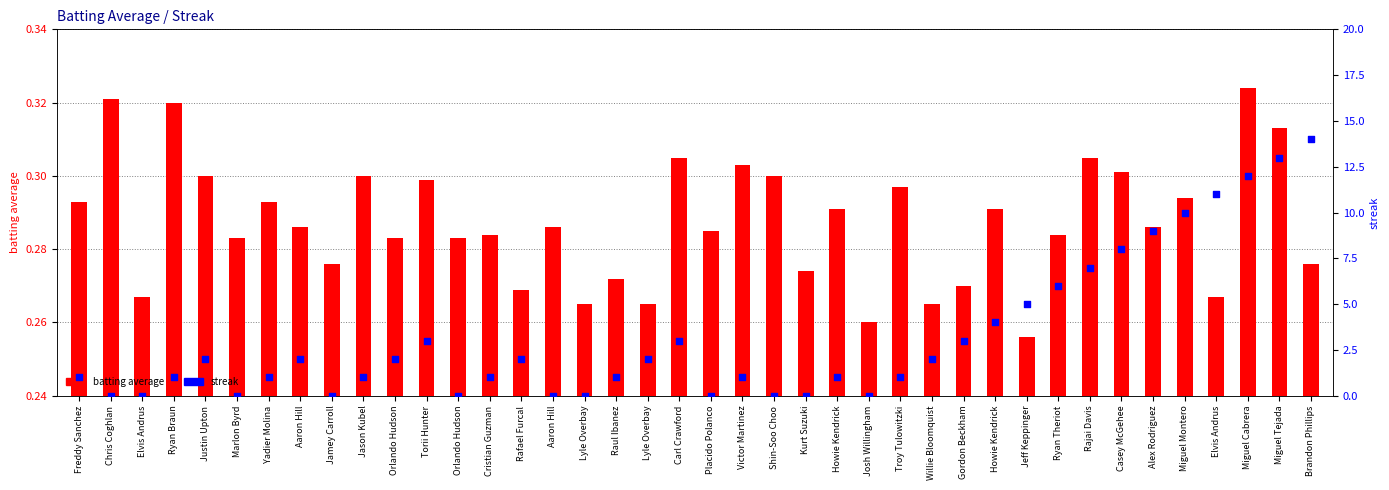

What are all the series names shown in the legend?

batting average, streak